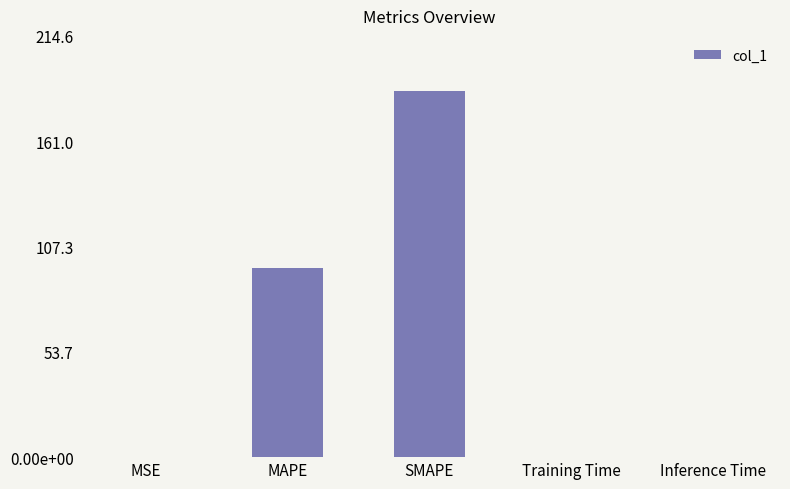

Between SMAPE and MSE, which is larger?

SMAPE